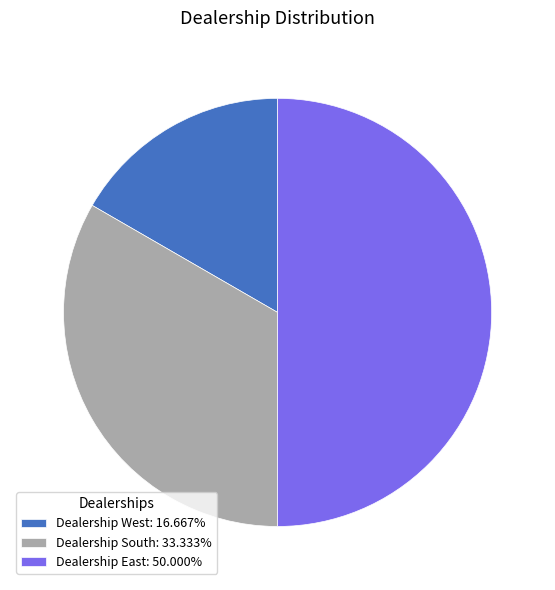

What is the ratio of the value at Dealership East: 50.000% to the value at Dealership West: 16.667%?

3.0